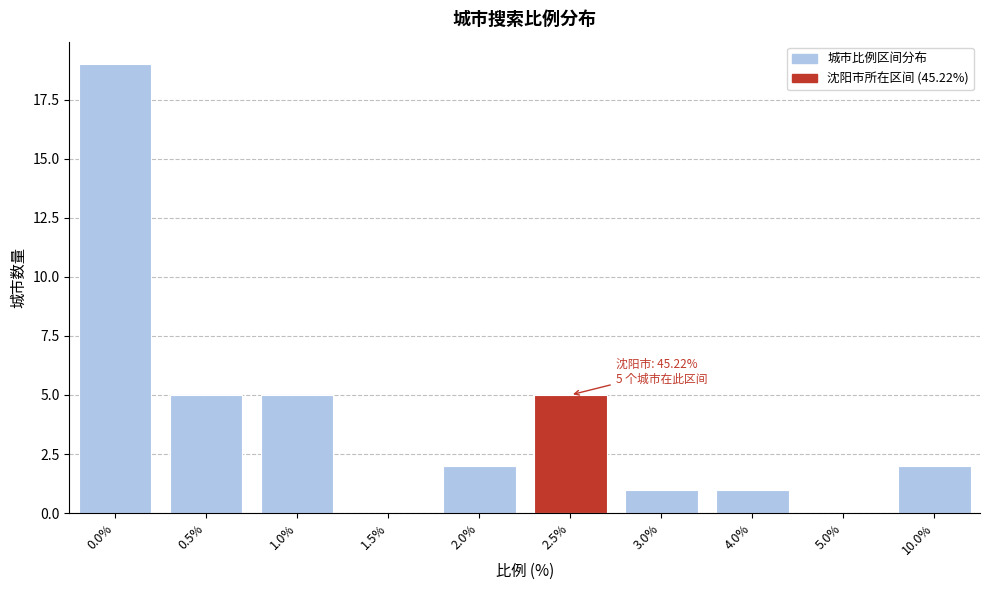

Reading right to left, what are all the values shown in this chart?

10.0%=2	5.0%=0	4.0%=1	3.0%=1	2.5%=5	2.0%=2	1.5%=0	1.0%=5	0.5%=5	0.0%=19